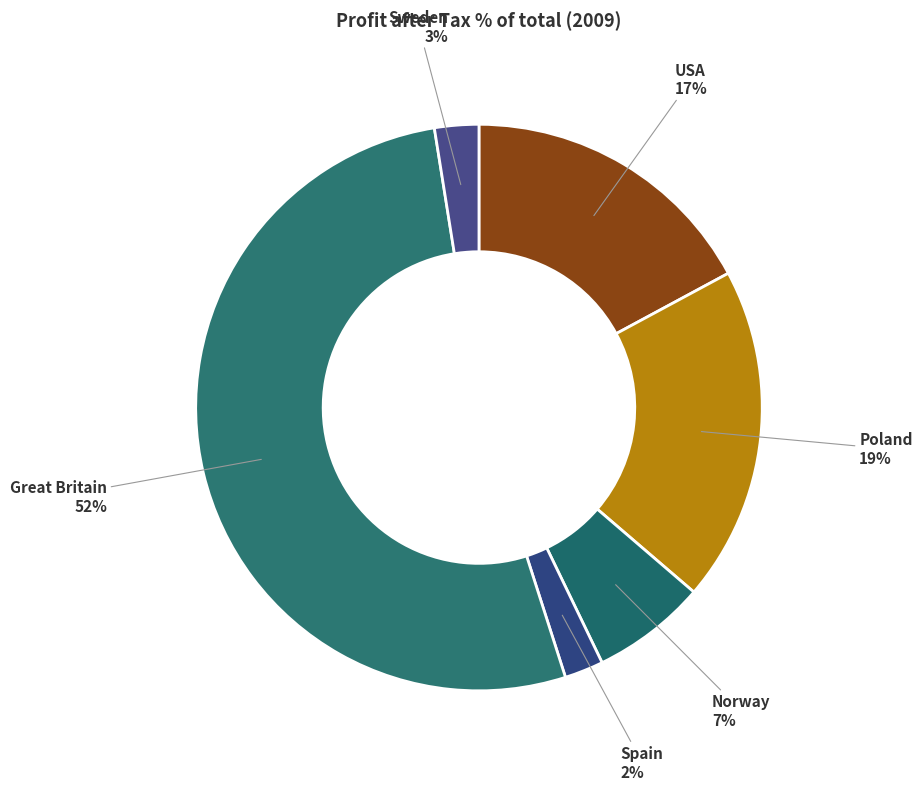

Is Sweden the majority of the pie?

No